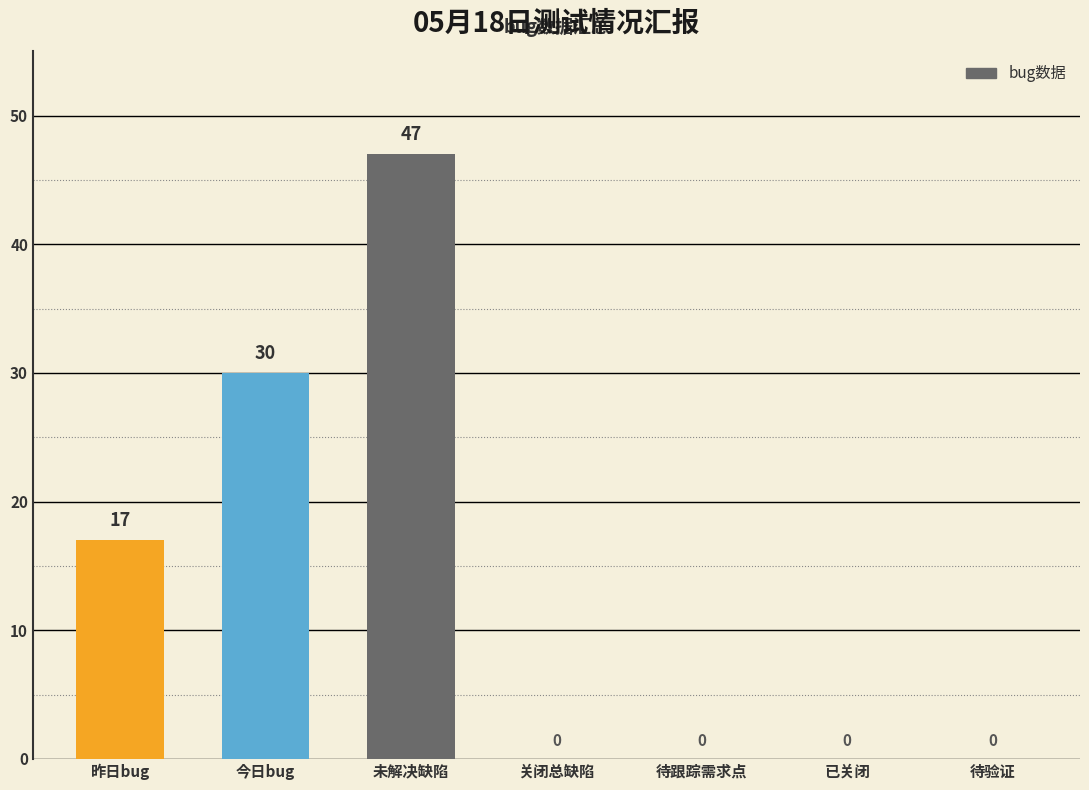

The chart shows a value of 0 at 待跟踪需求点. True or false?

True